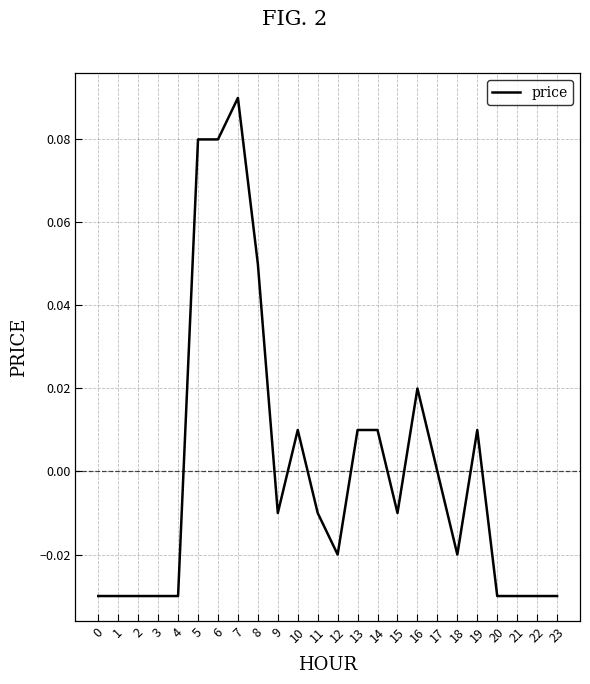

Is it true that the value at 4 is -0.0?

True